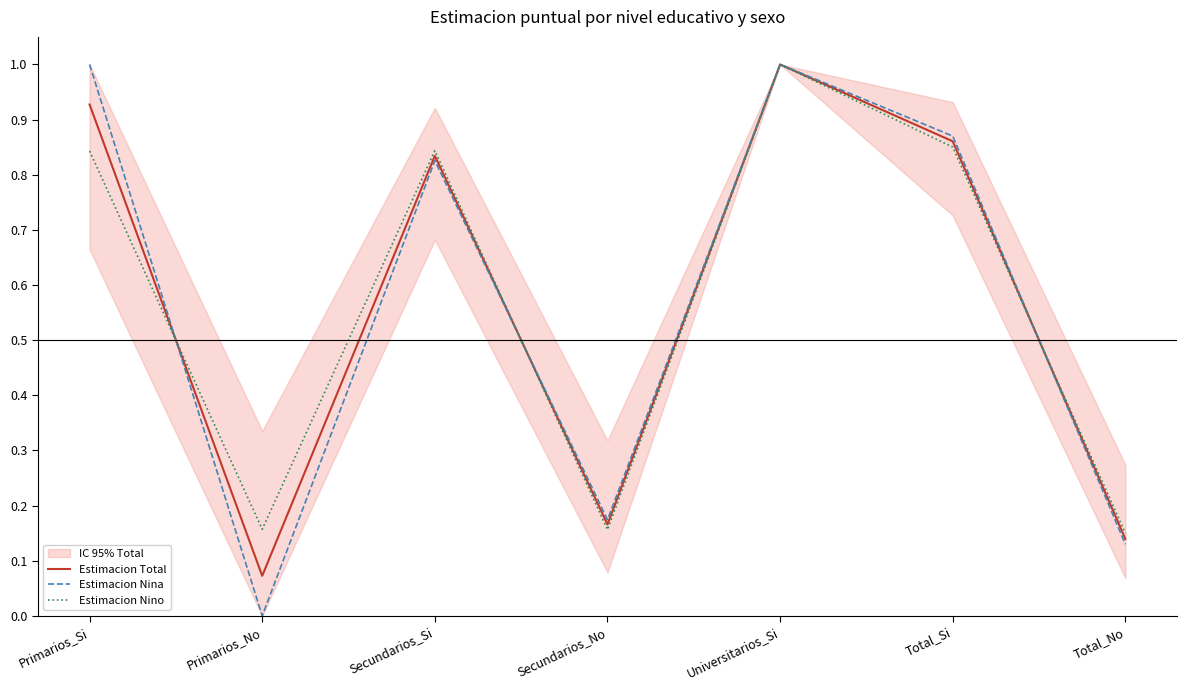

What is the label of the 2nd point from the right?

Total_Si